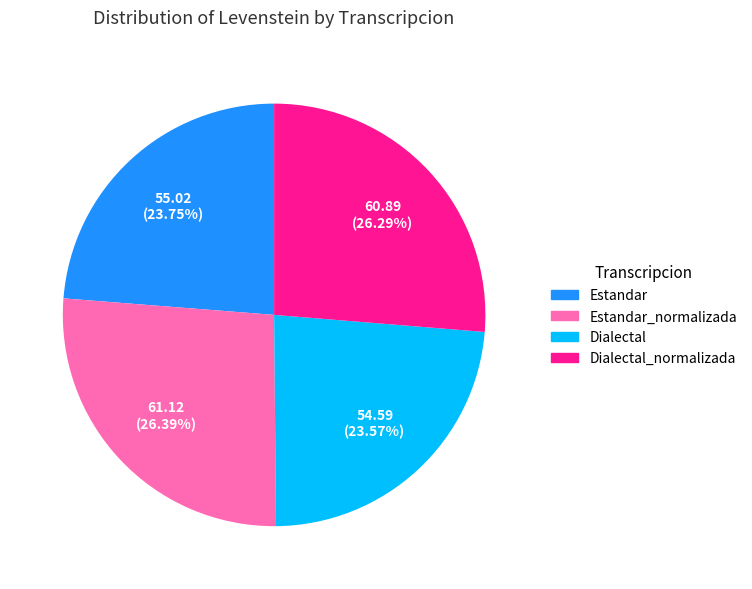

Is there a majority slice in this chart?

No